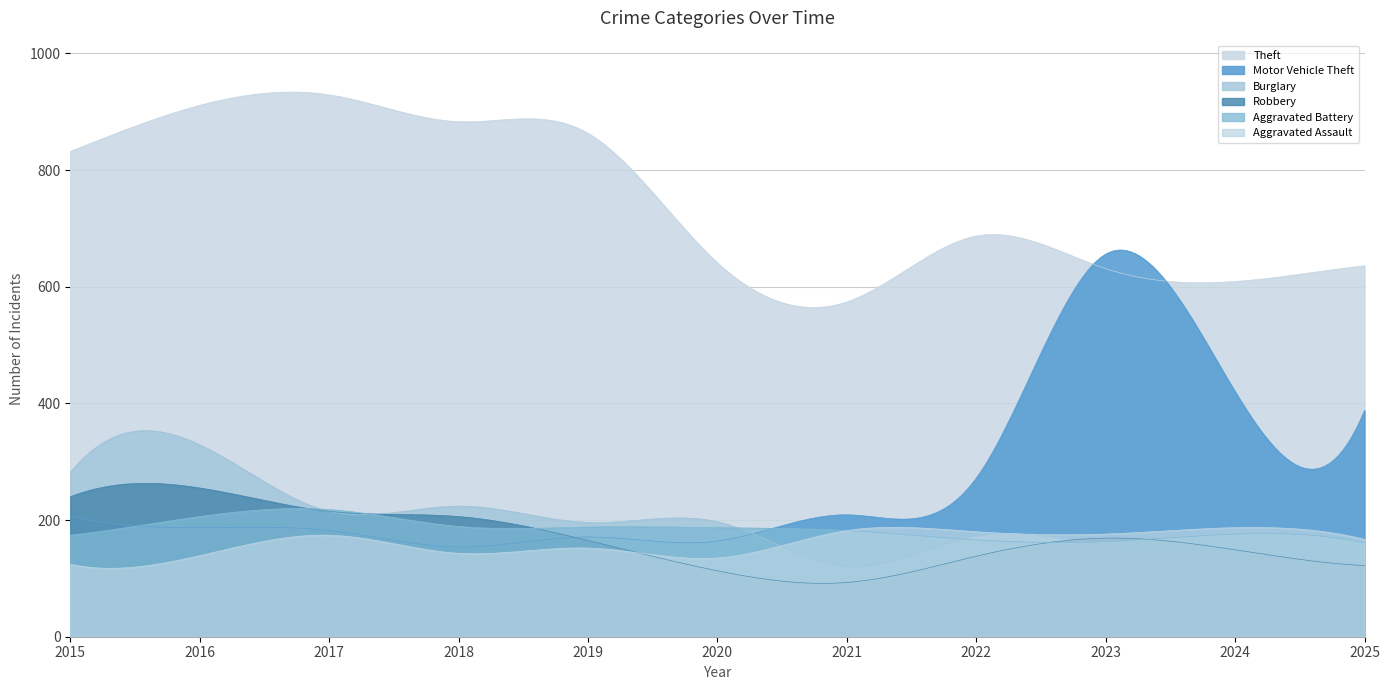

Rank the categories by Motor Vehicle Theft value from highest to lowest.

2023, 2024, 2025, 2022, 2021, 2015, 2016, 2017, 2019, 2020, 2018